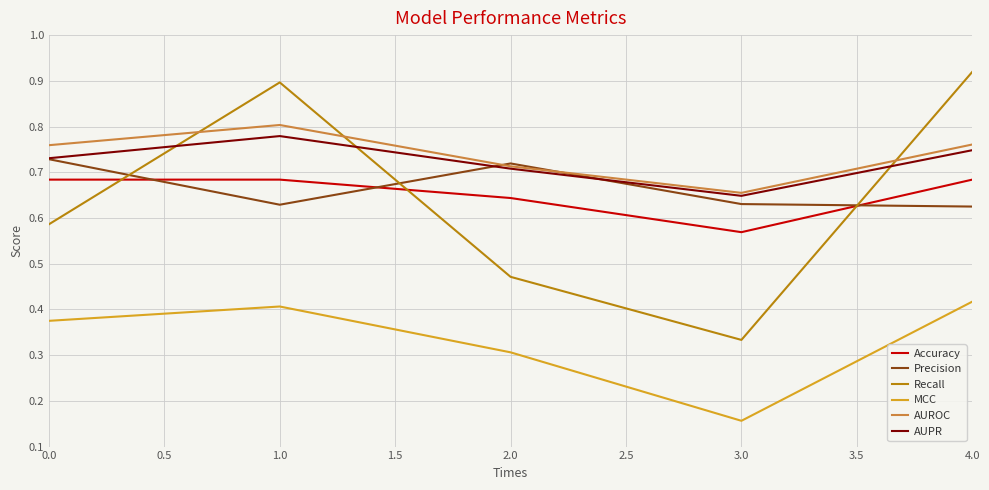

What is the sum of all Accuracy values?

3.3